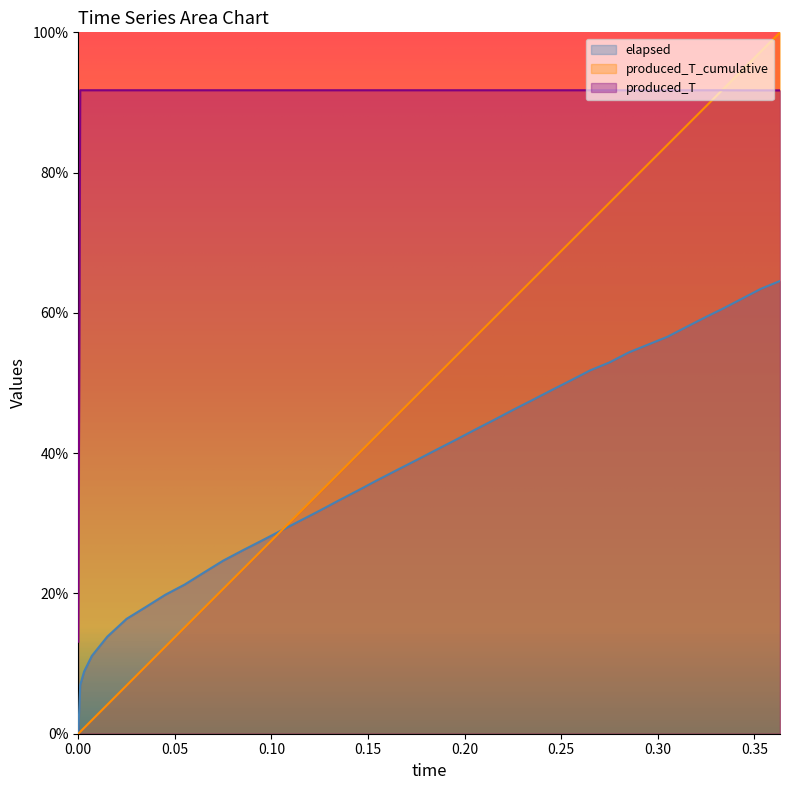

Which category has the highest value in the elapsed series?

0.3633